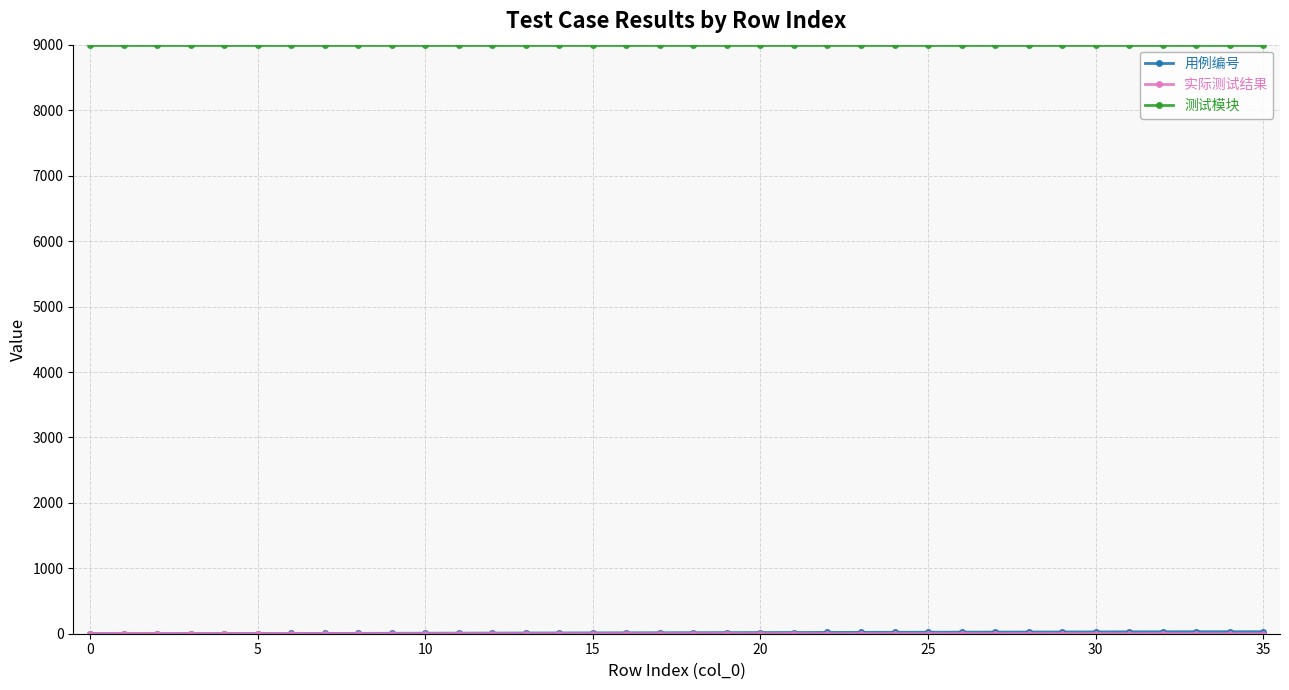

What is the maximum value shown in the chart?

9001